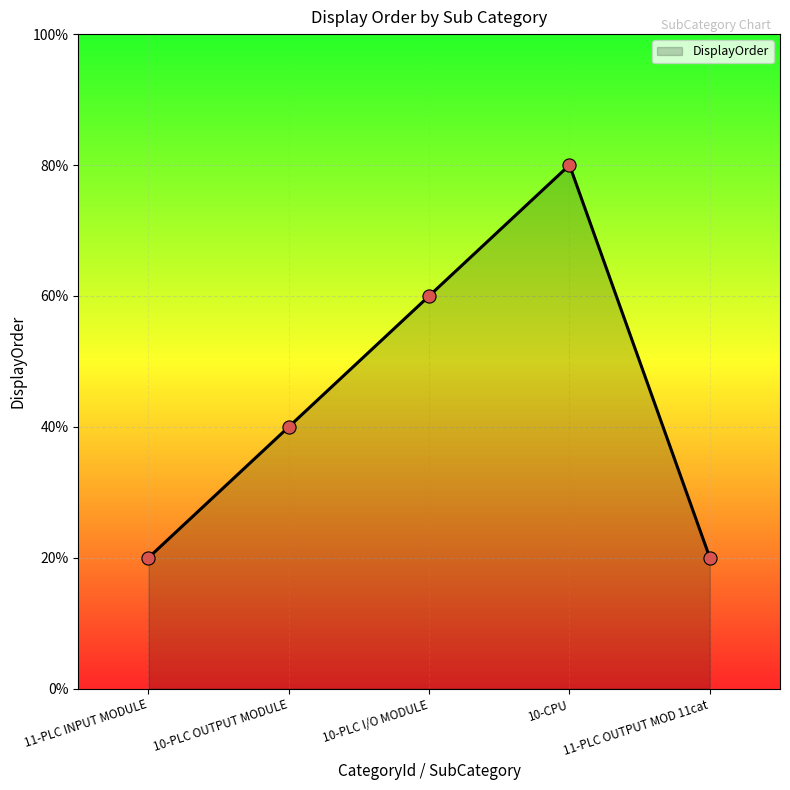

Which has a higher value, 11-PLC OUTPUT MOD 11cat or 10-PLC I/O MODULE?

10-PLC I/O MODULE